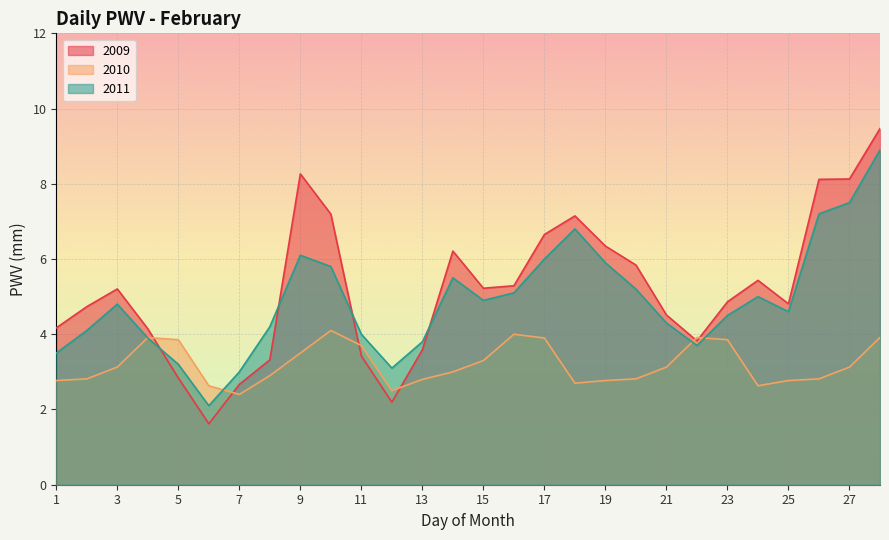

What is the minimum value shown in the chart?

1.6